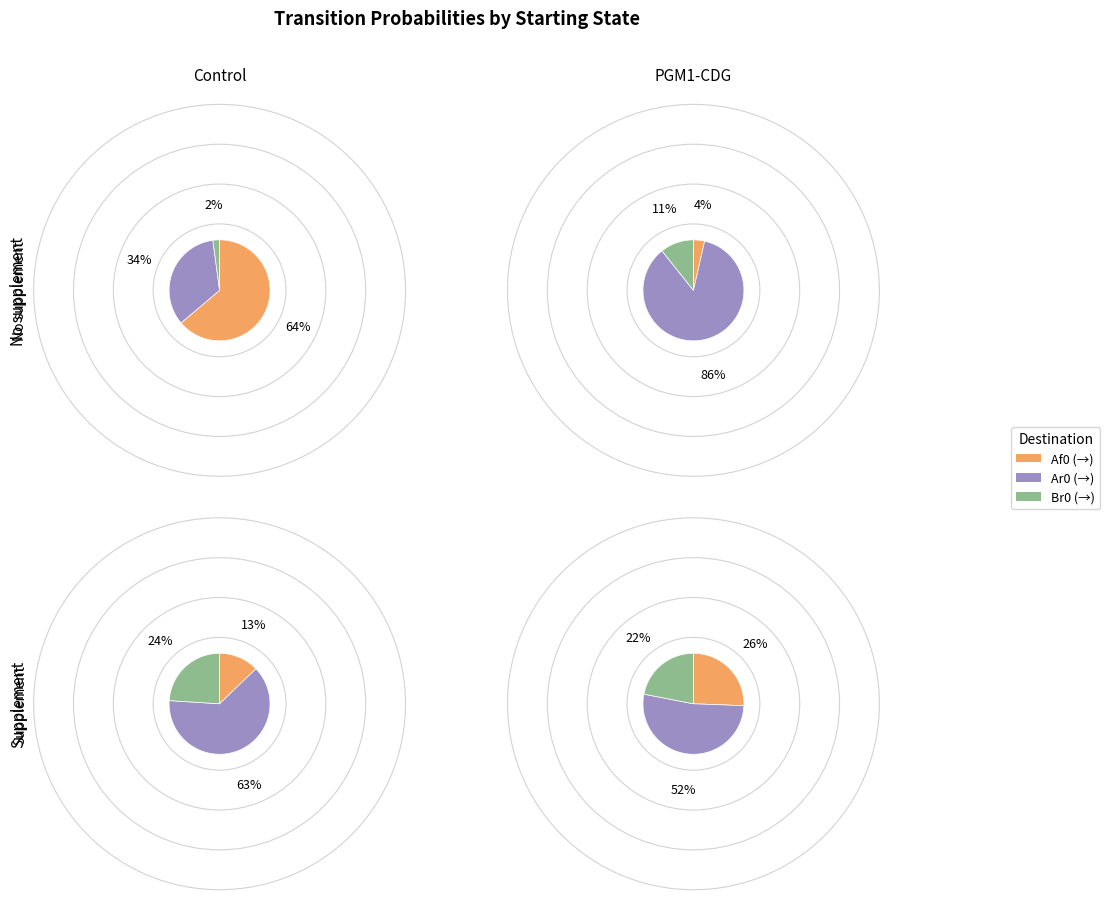

Is it true that Af0 is 13% of the pie?

False